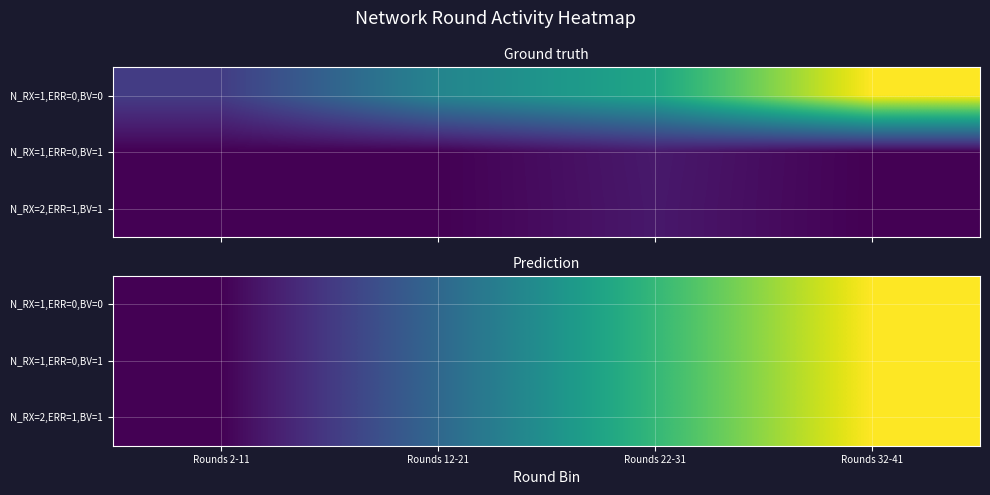

Which series changed the most between Rounds 12-21 and Rounds 22-31?

N_RX=1,ERR=0,BV=0